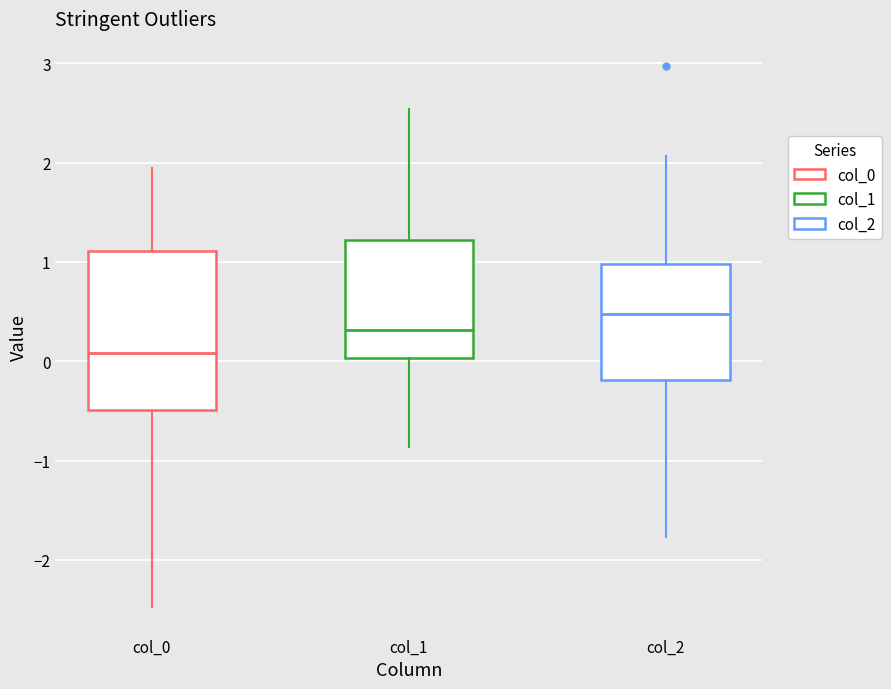

Reading left to right, transcribe this box plot: for each box, give where its median line is, the range the box spans, and where its two whiskers end, as read against the y-axis. The values are not printed on the chart, so give them approximately, as read against the axis.

col_0: median 0.1, box -0.5 to 1.1, whiskers -2.5 to 1.9
col_1: median 0.3, box 0.0 to 1.2, whiskers -0.9 to 2.5
col_2: median 0.5, box -0.2 to 1.0, whiskers -1.8 to 2.1